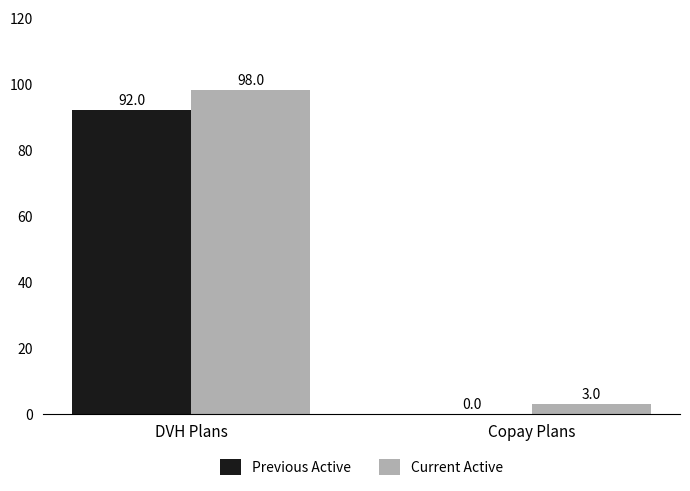

How many groups of bars are there?

2